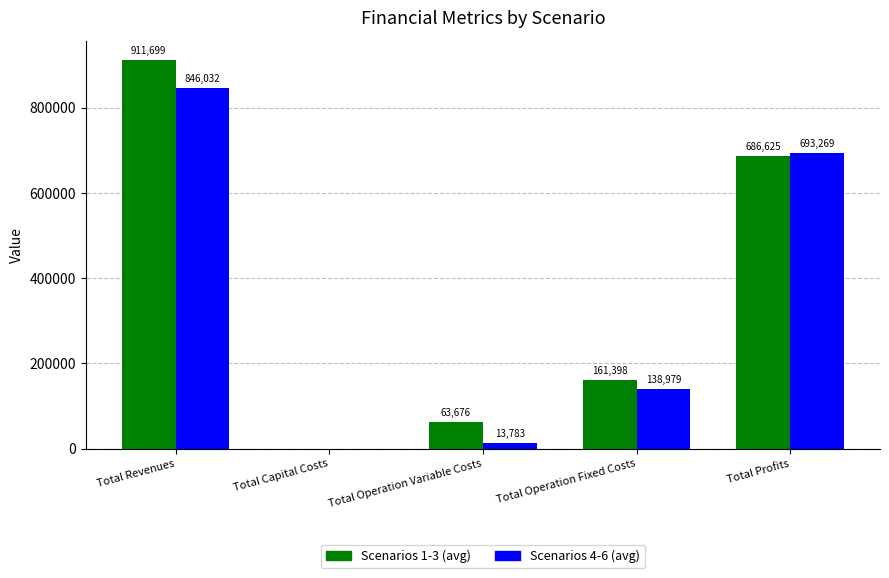

What are all the series names shown in the legend?

Scenarios 1-3 (avg), Scenarios 4-6 (avg)